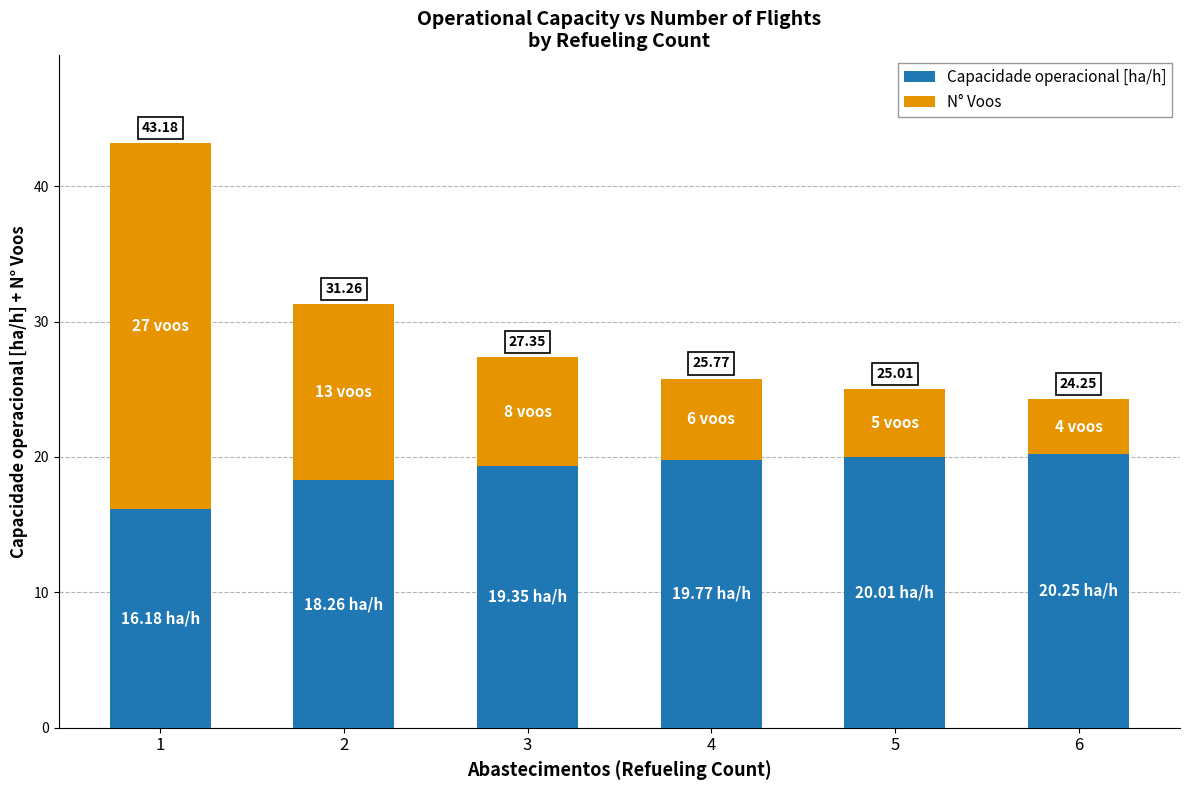

What is the difference between the maximum and minimum values in the N° Voos series?

23.0